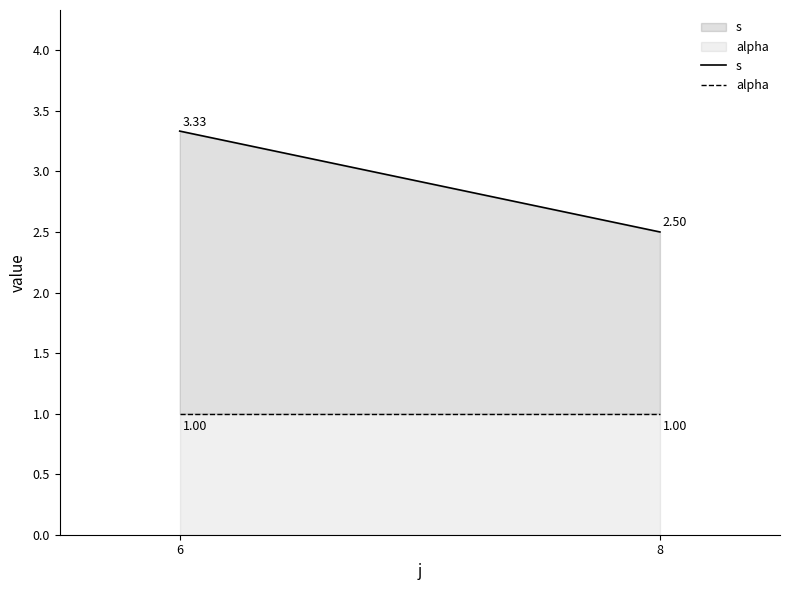

Reading left to right, extract all data points from this chart.

s: 6=3.3	8=2.5
alpha: 6=1.0	8=1.0